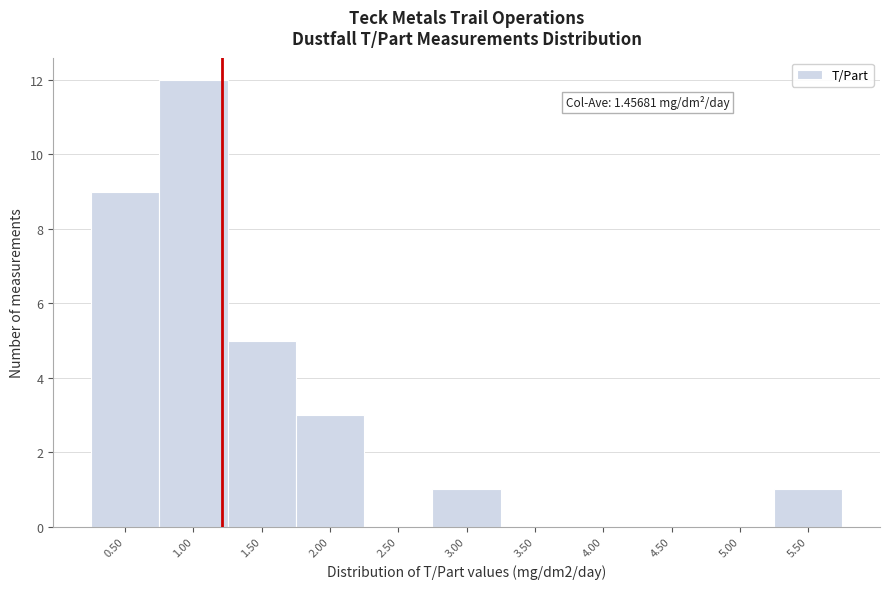

Reading right to left, what are all the values shown in this chart?

5.50=1	5.00=0	4.50=0	4.00=0	3.50=0	3.00=1	2.50=0	2.00=3	1.50=5	1.00=12	0.50=9